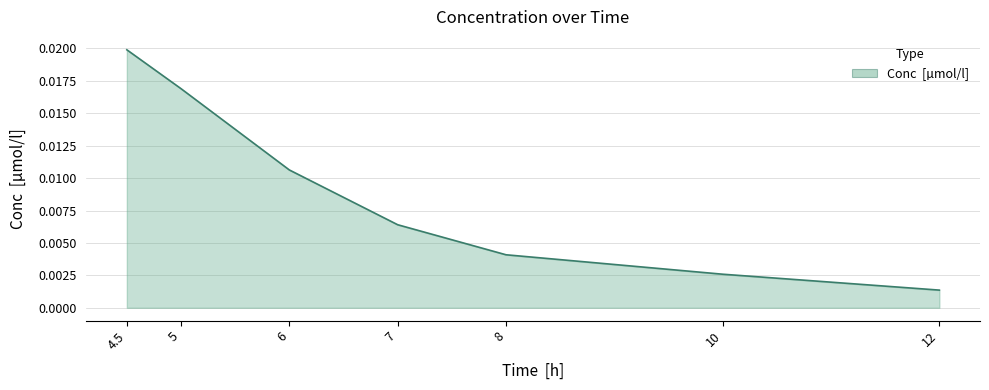

How many lines are shown in the chart?

1